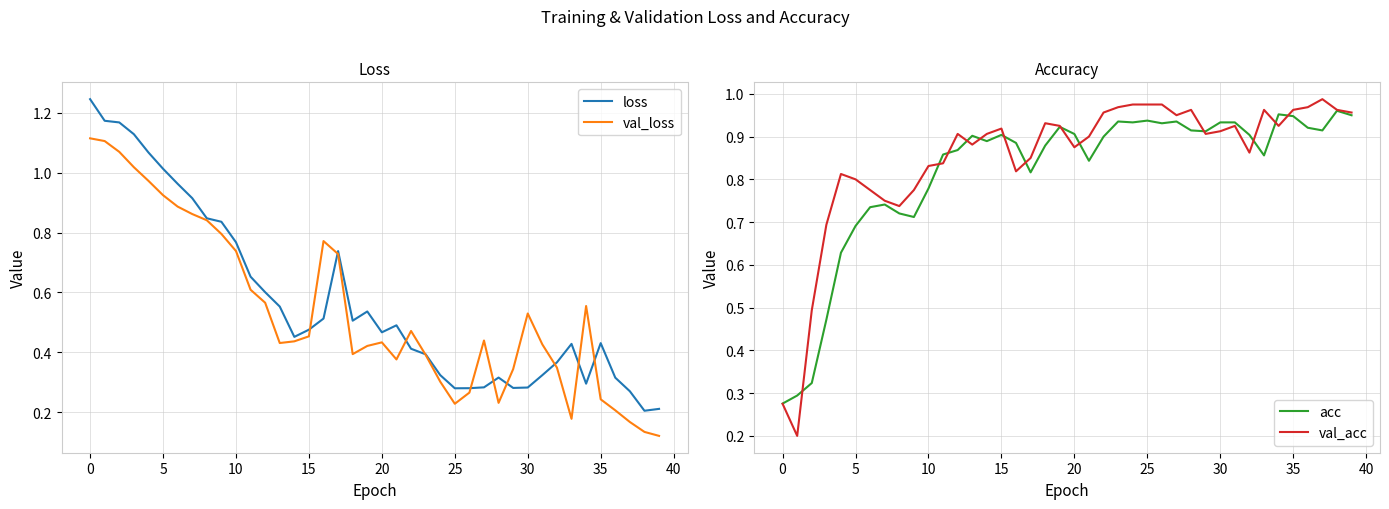

Between 11 and 38, which is larger?

11